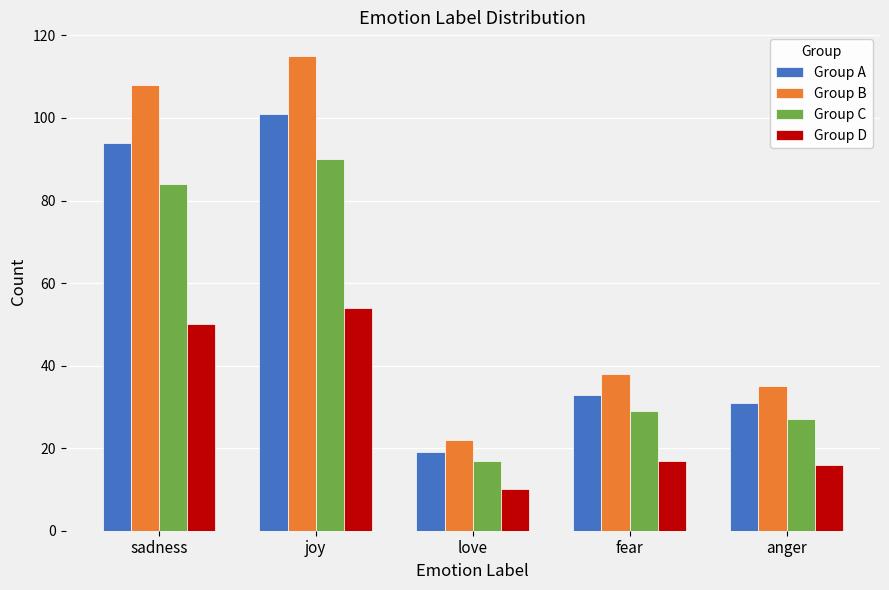

What is the minimum value for Group C?

17